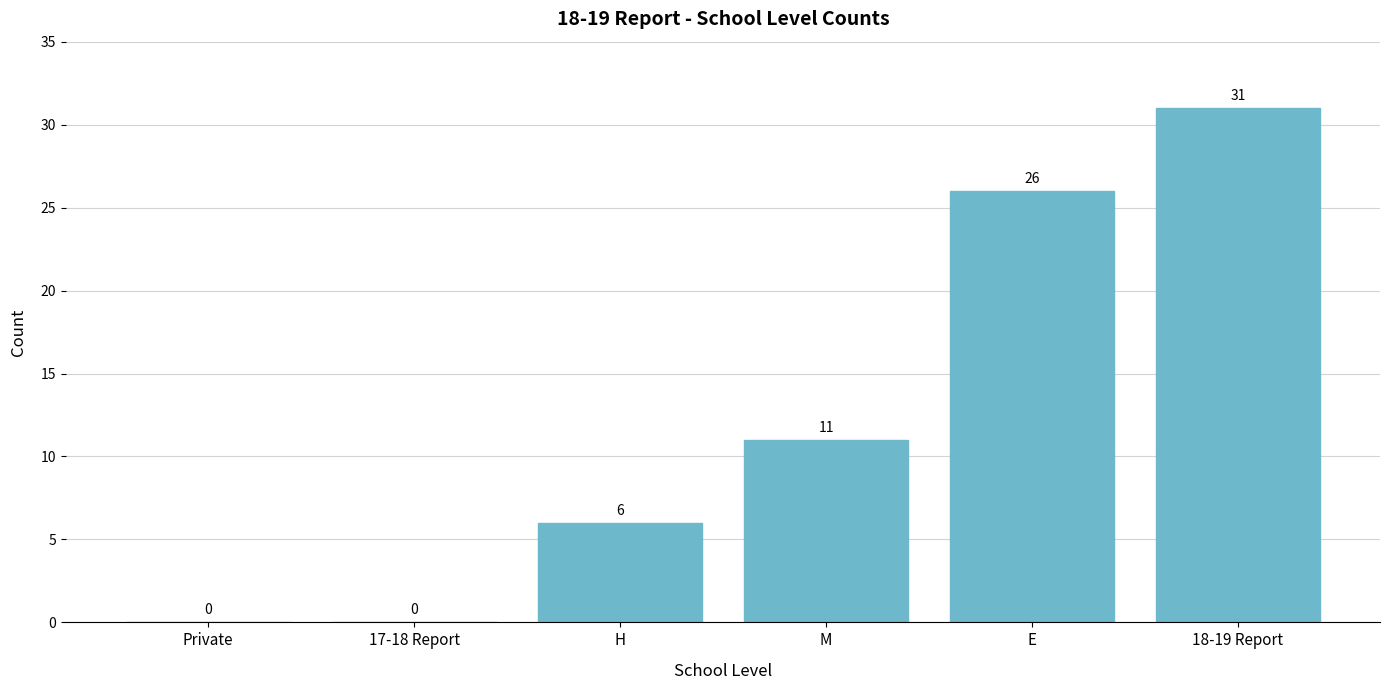

How many data points does each series have?

6